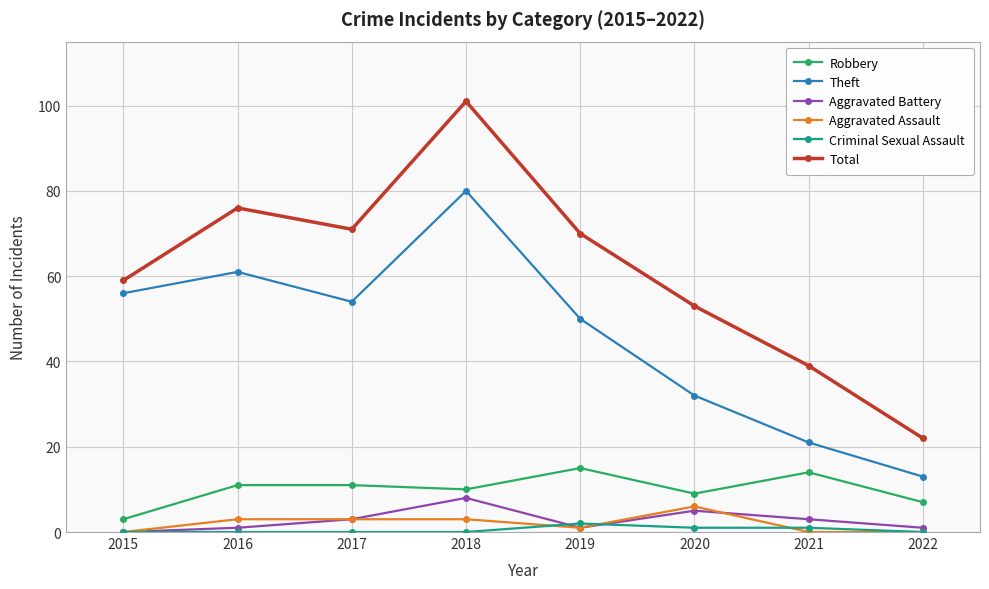

How many distinct data groups are displayed?

6